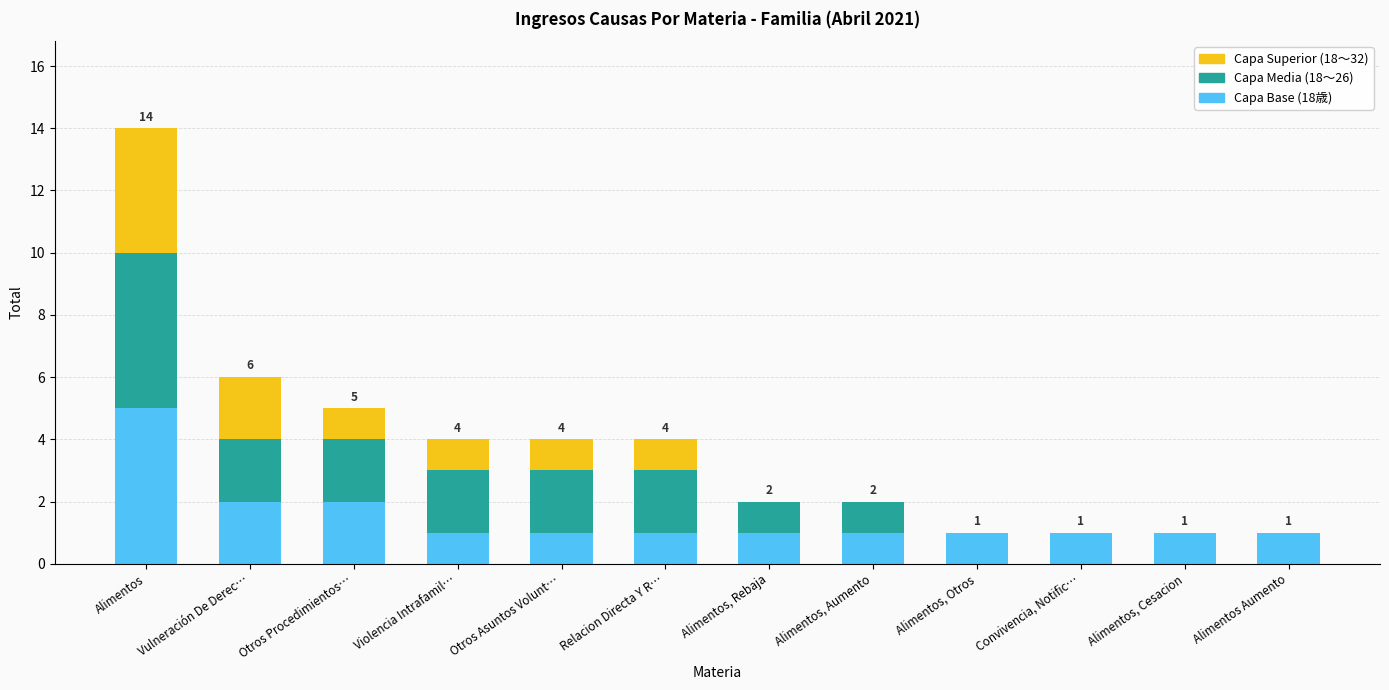

At which category is the sum across all series the highest?

Alimentos